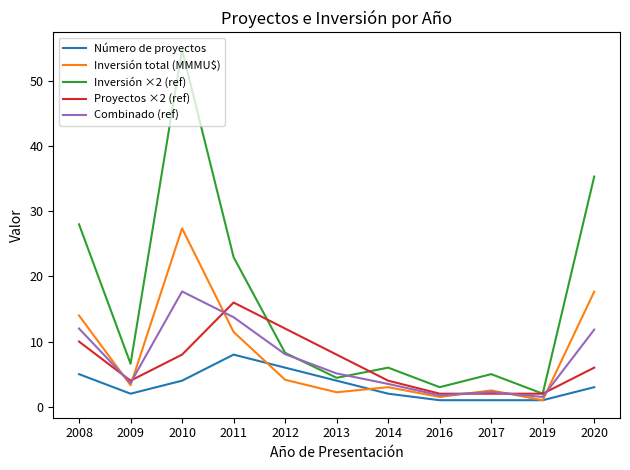

Count the Número de proyectos values in the range 1 to 5.

9